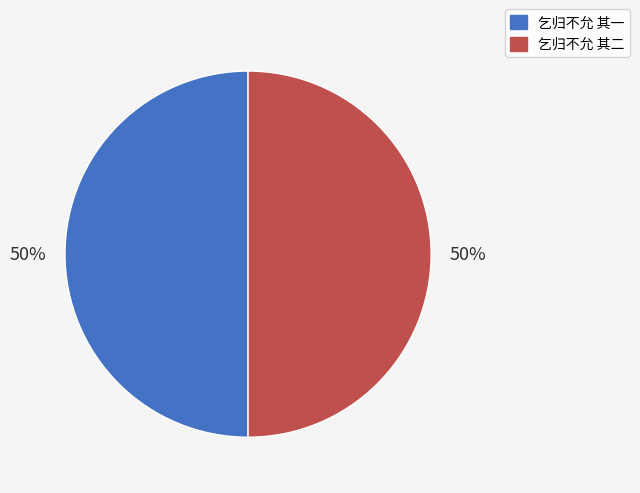

To the nearest percent, what portion does 乞归不允 其一 represent?

50%